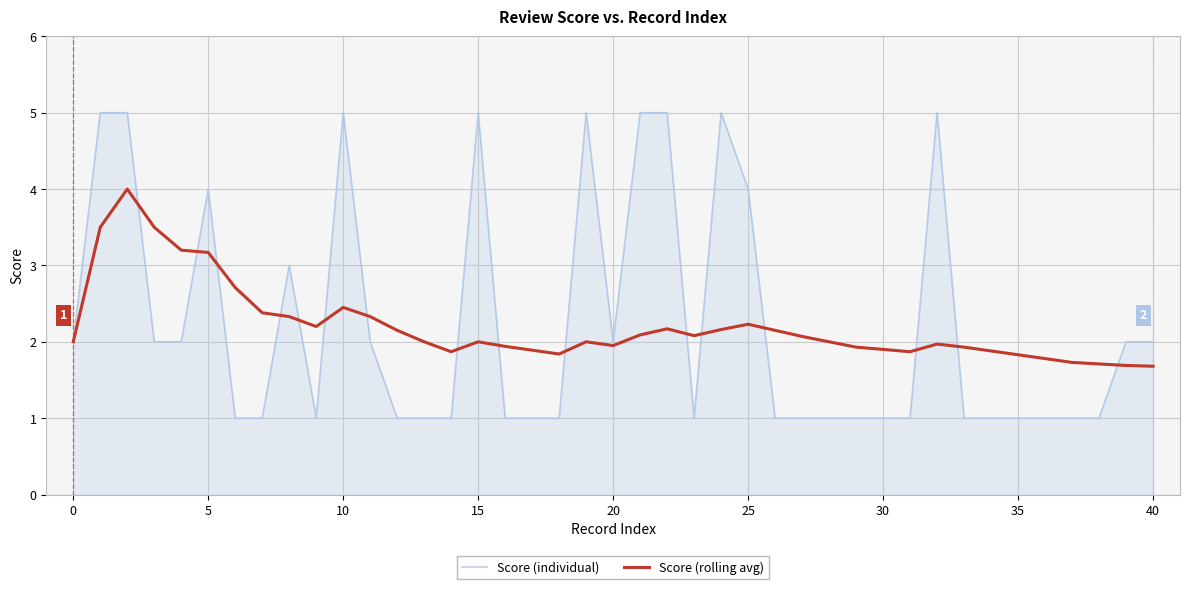

What is the highest value of the Score (individual) series?

5.0